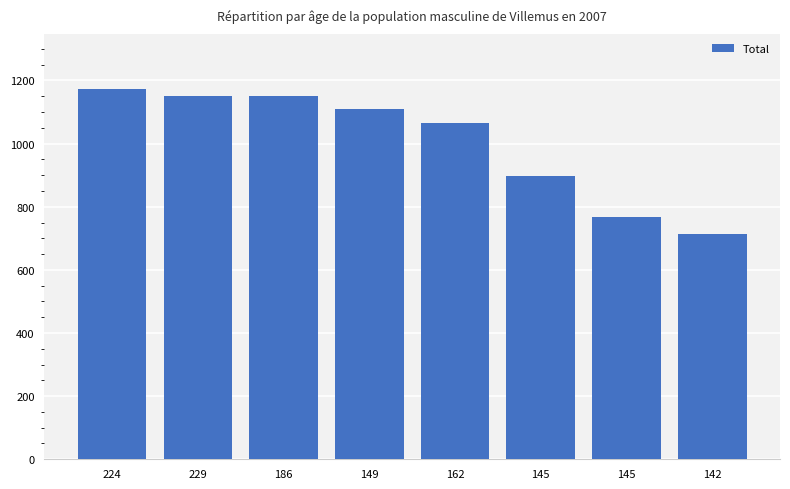

How many distinct data groups are displayed?

1